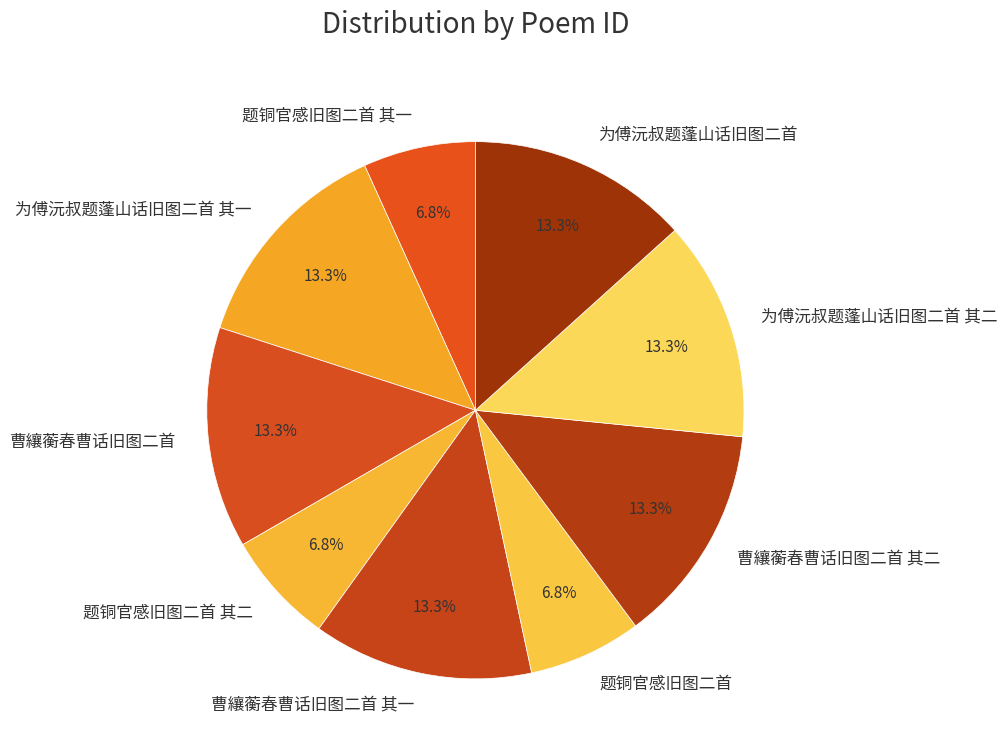

What is the ratio of the value at 为傅沅叔题蓬山话旧图二首 其二 to the value at 为傅沅叔题蓬山话旧图二首 其一?

1.0